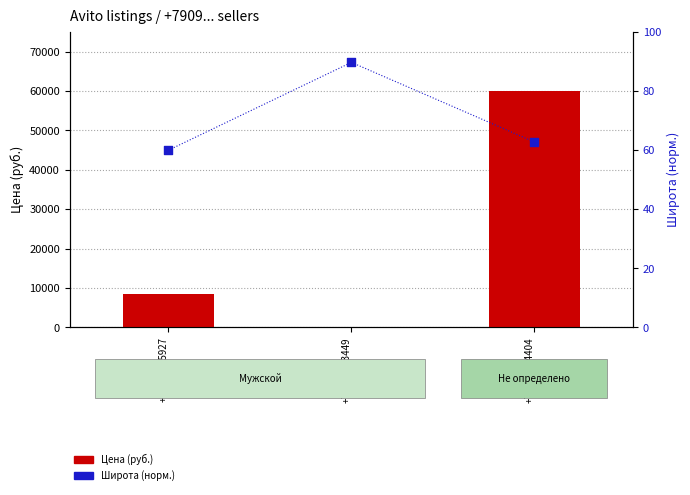

At which category is the sum across all series the highest?

+79023034404